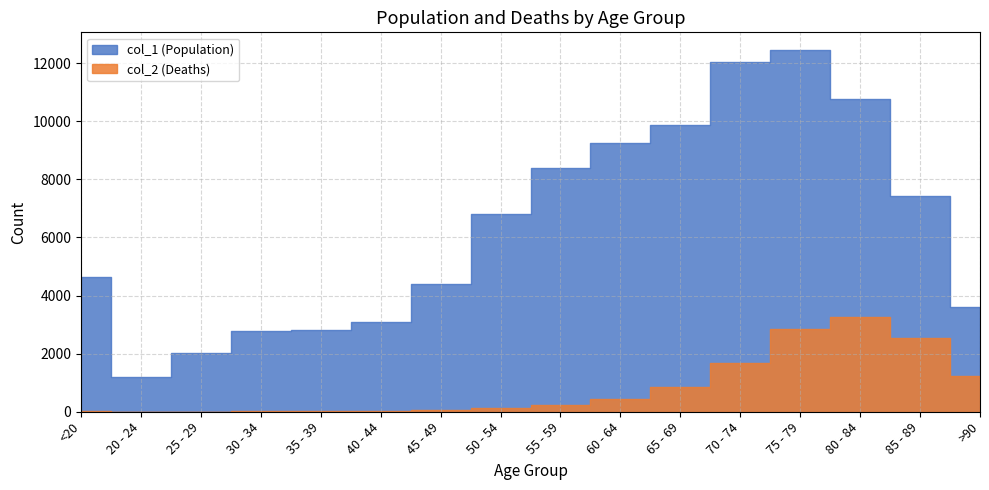

Where does the col_1 (Population) series first go above 6803?

55 - 59